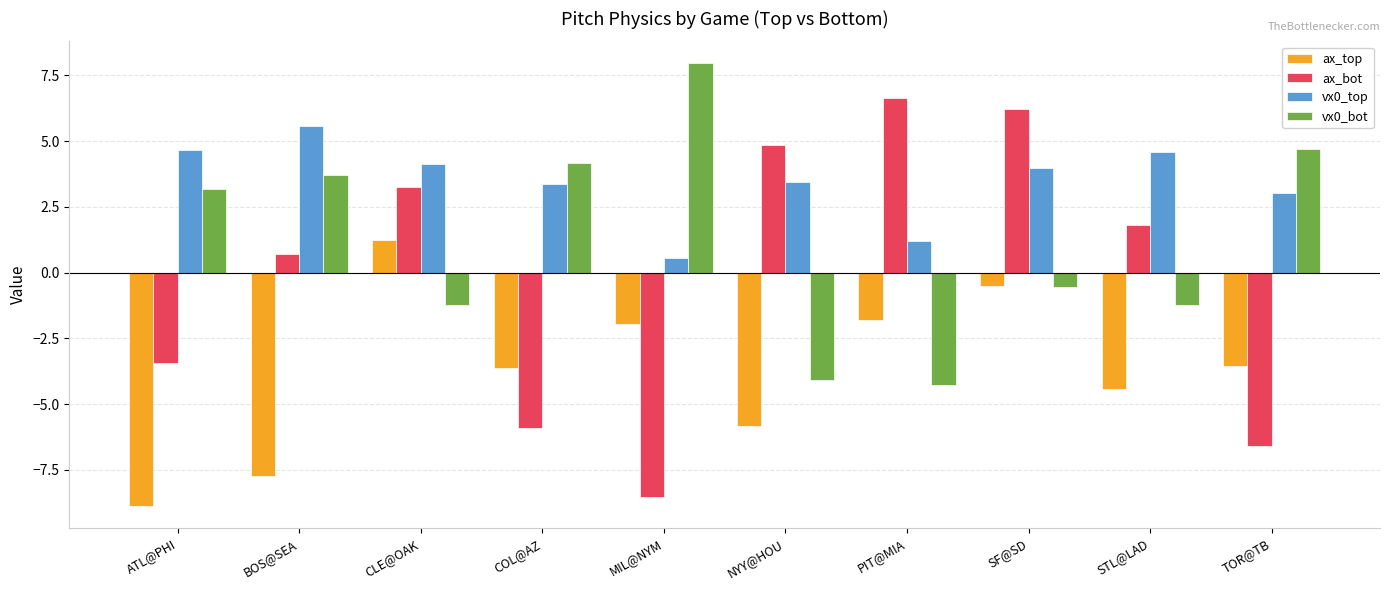

The vx0_bot series shows -1.2 at CLE@OAK. True or false?

True